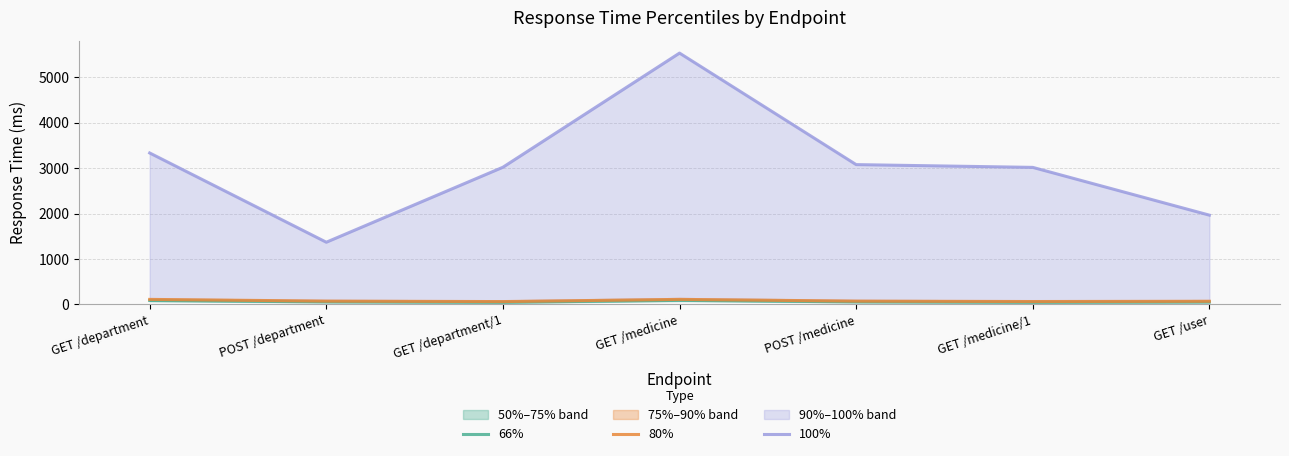

Which category has the highest value in the 80% series?

GET /department